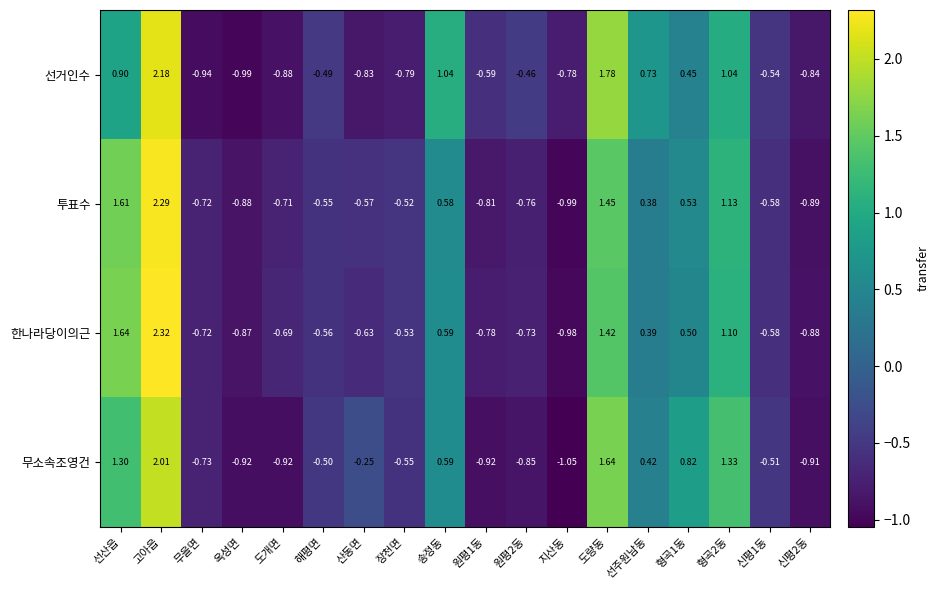

What is the difference between the highest and lowest values at 원평1동?

0.3